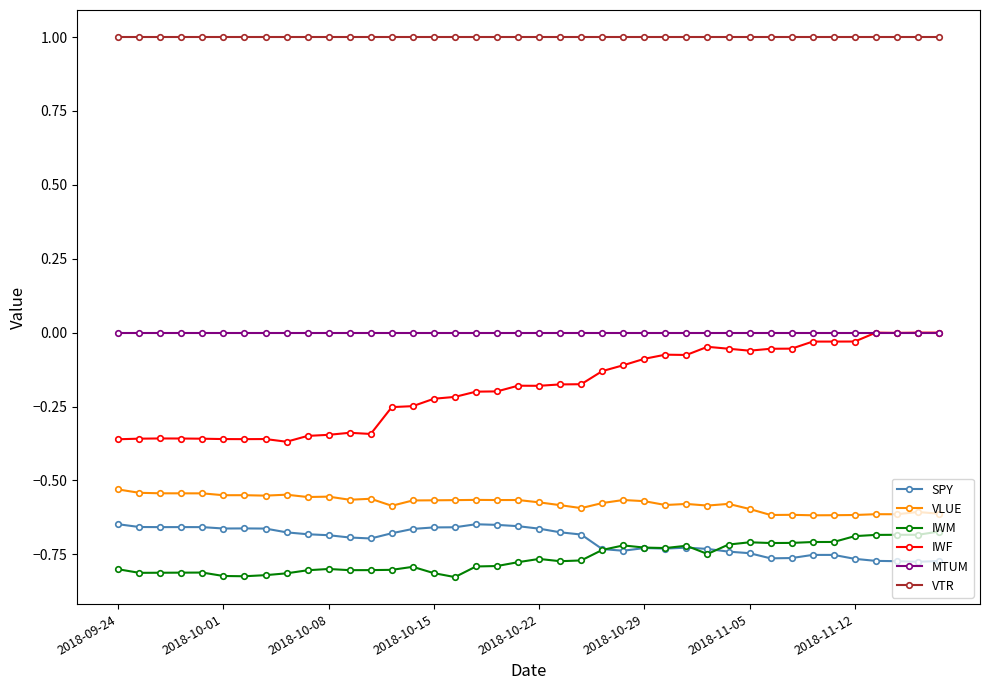

True or false: SPY and MTUM intersect in this chart.

False